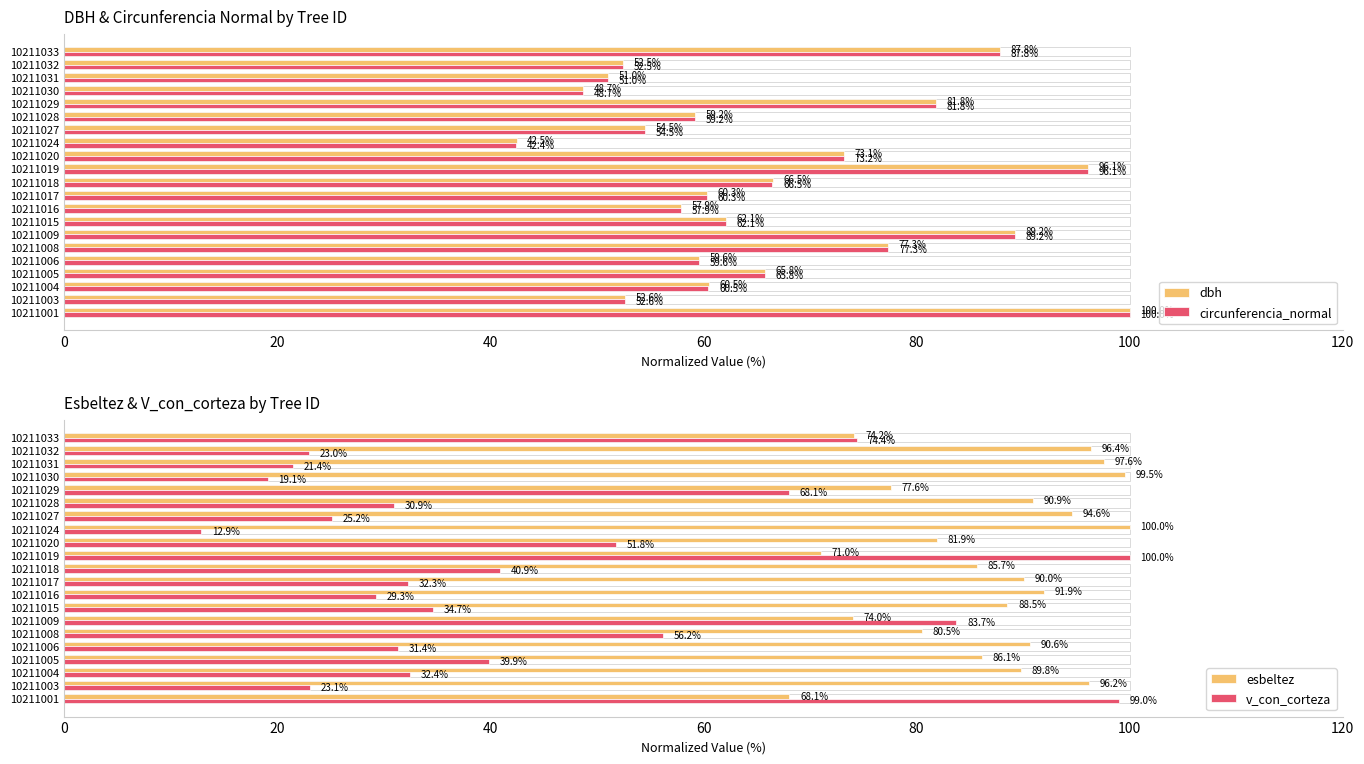

What is the difference between the esbeltez values at 10211005 and 10211008?

5.7